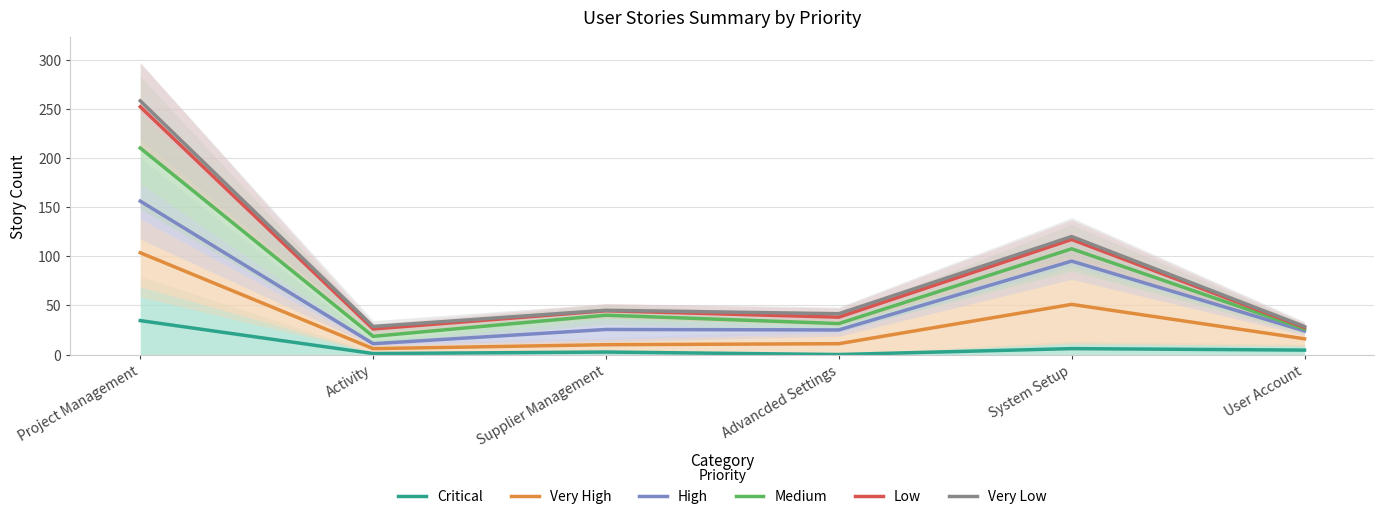

True or false: Very High has a value of 10.0 at Supplier Management.

True